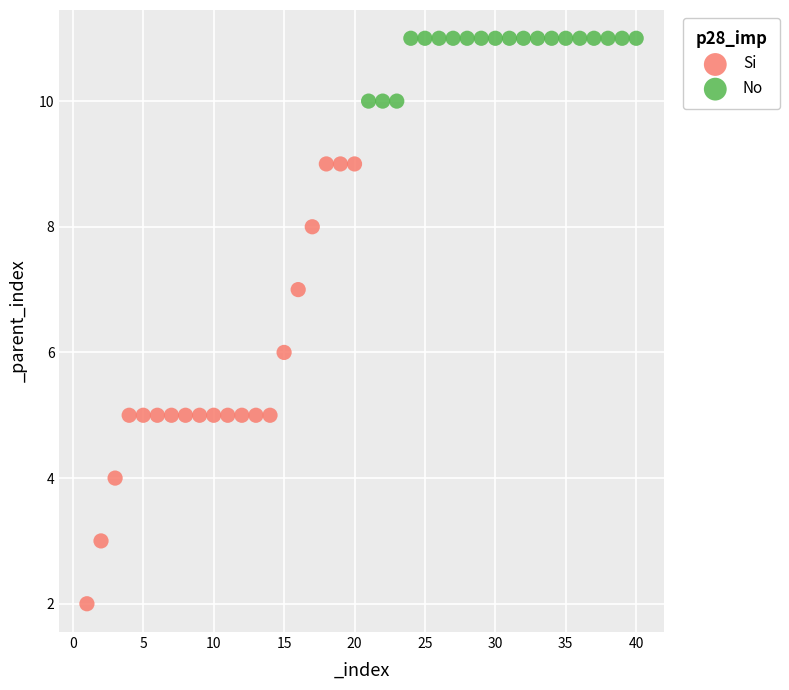

Which series reaches the minimum Y coordinate?

Si